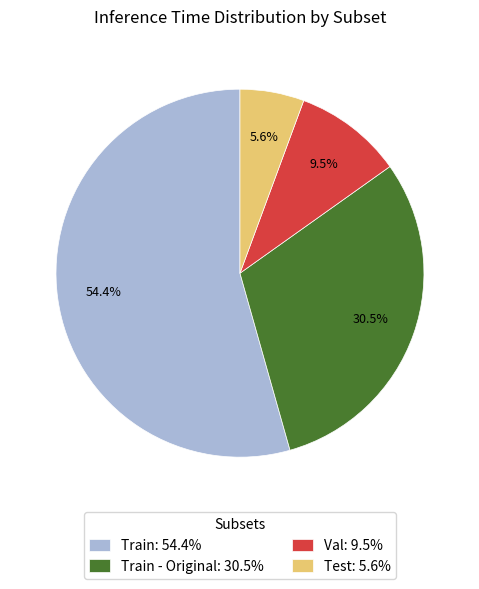

Which has a higher value, Val: 9.5% or Train: 54.4%?

Train: 54.4%